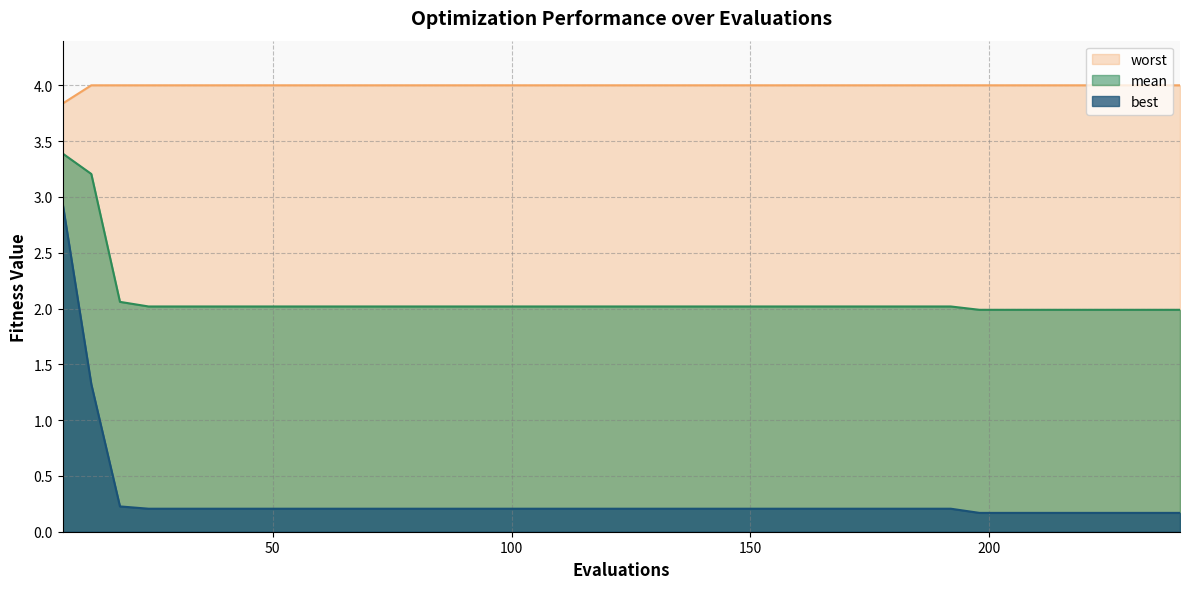

Which series has the widest spread of values?

best